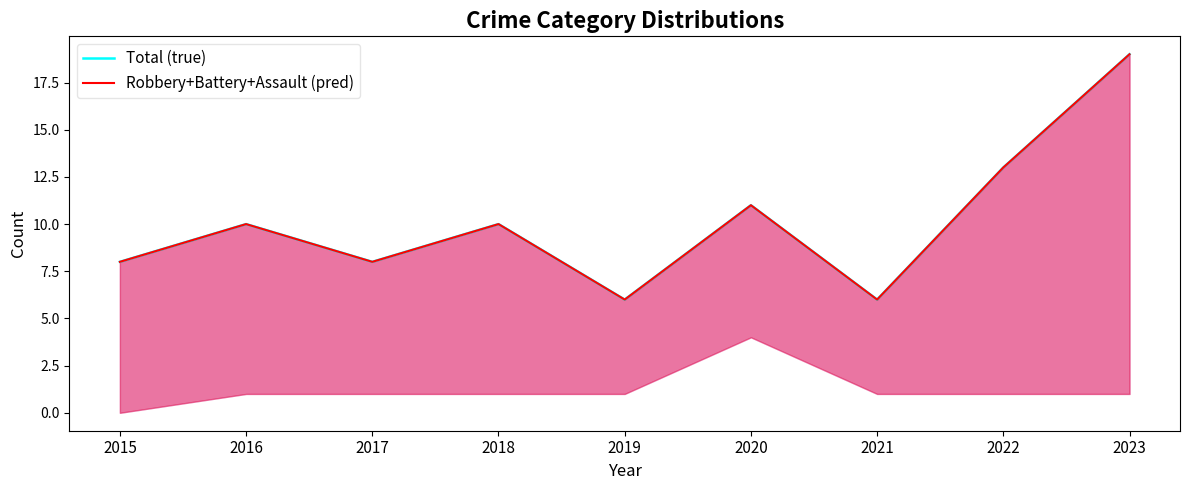

Where is Total (true) nearest to the value 12?

2020